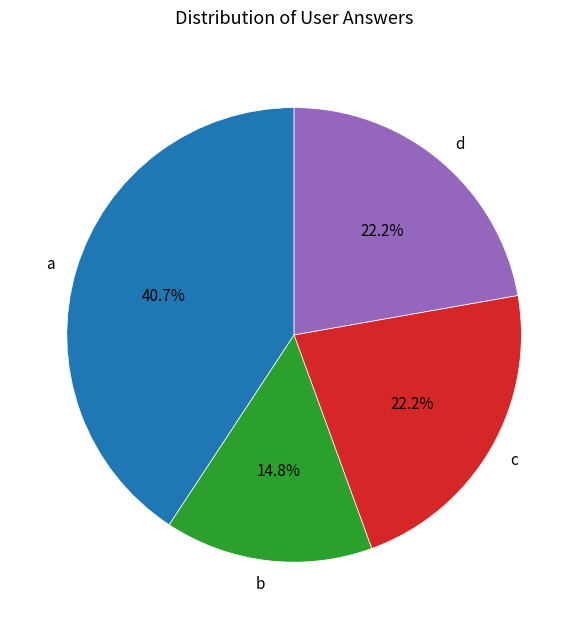

Is it true that c is 22% of the pie?

True